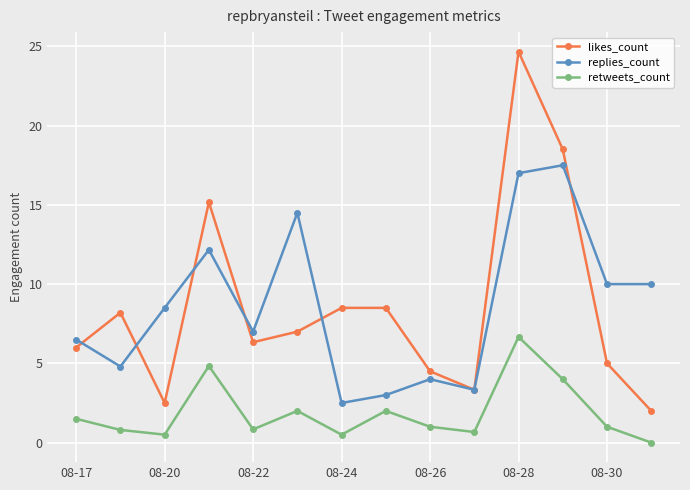

What is the value of the retweets_count point at the 11th from the left?

6.7